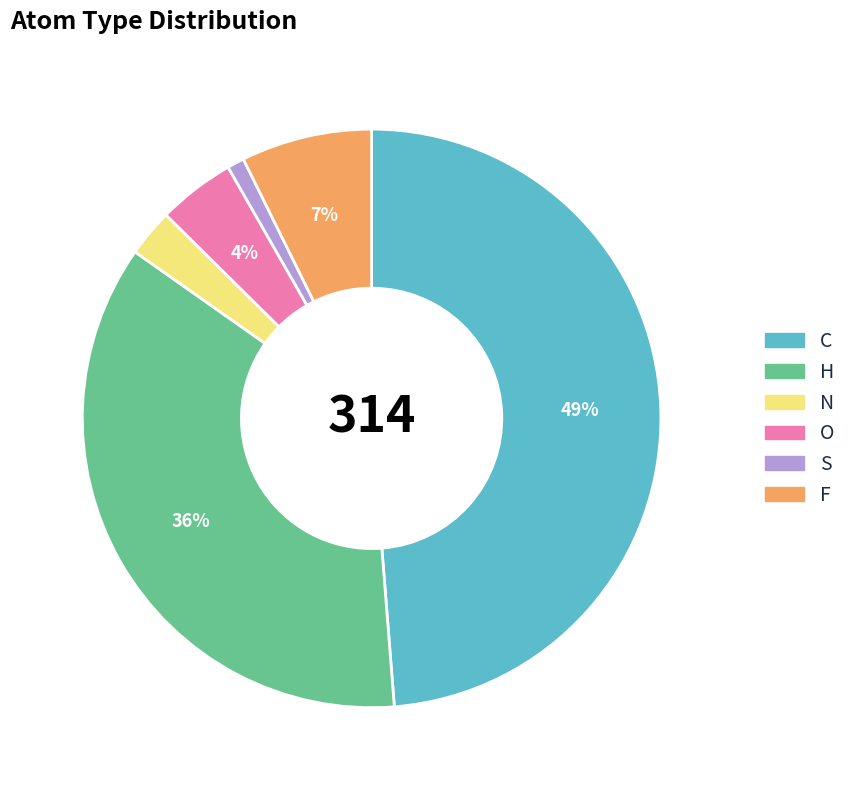

To the nearest percent, what portion does O represent?

4%